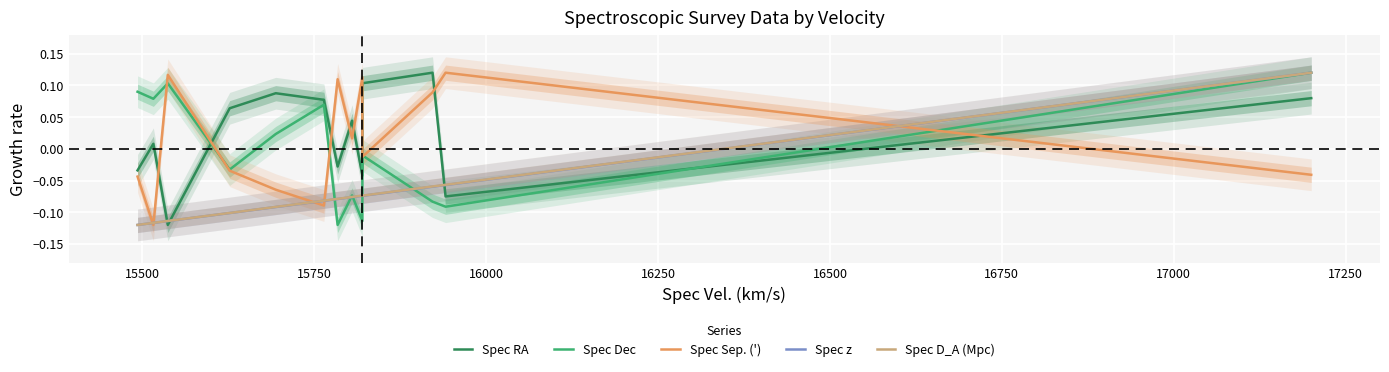

How many positive values does the Spec D_A (Mpc) series have?

1